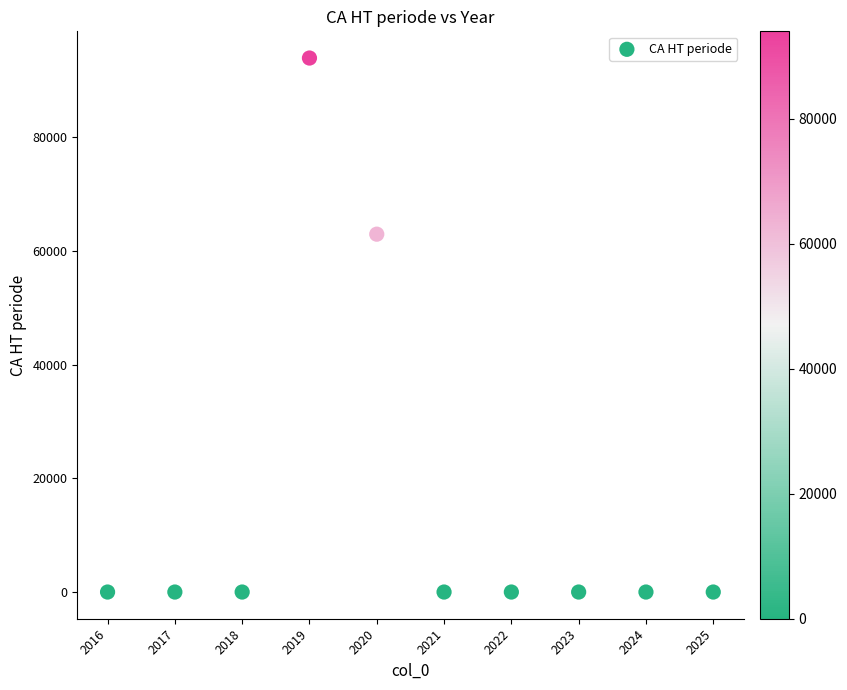

What Y value in the scatter plot is closest to 46981?

62968.6